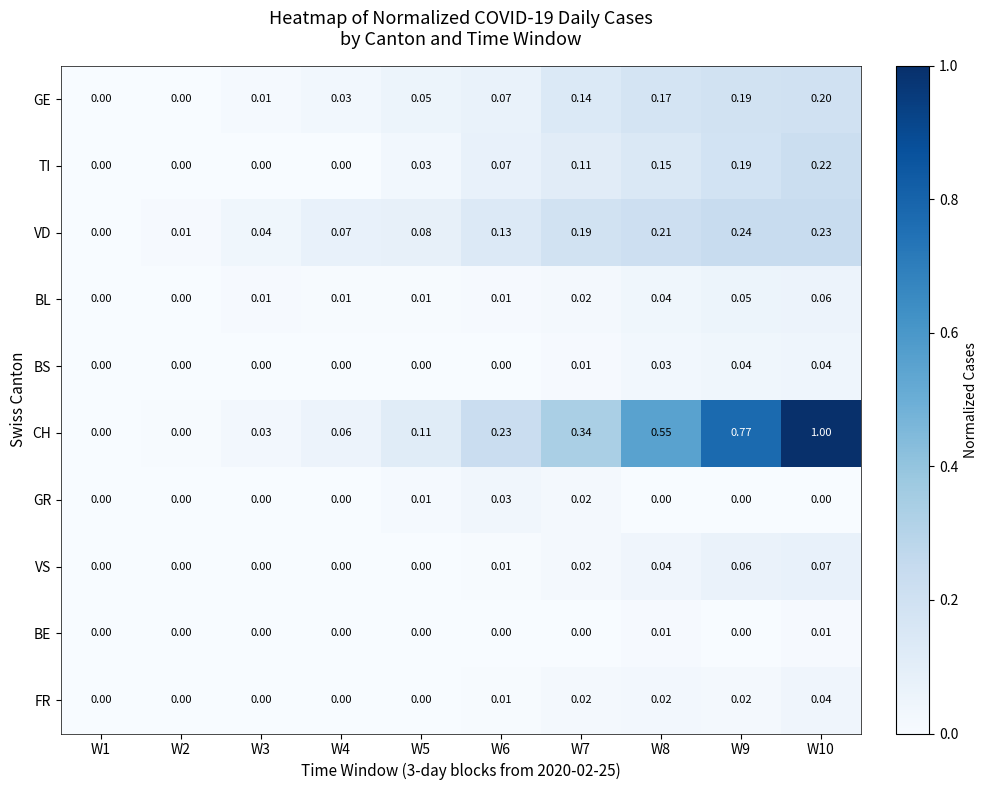

Which series changed the most between W4 and W5?

CH